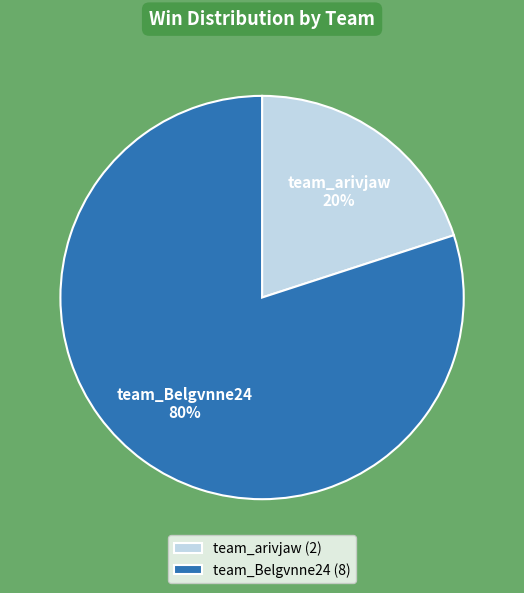

How many segments does this pie chart have?

2